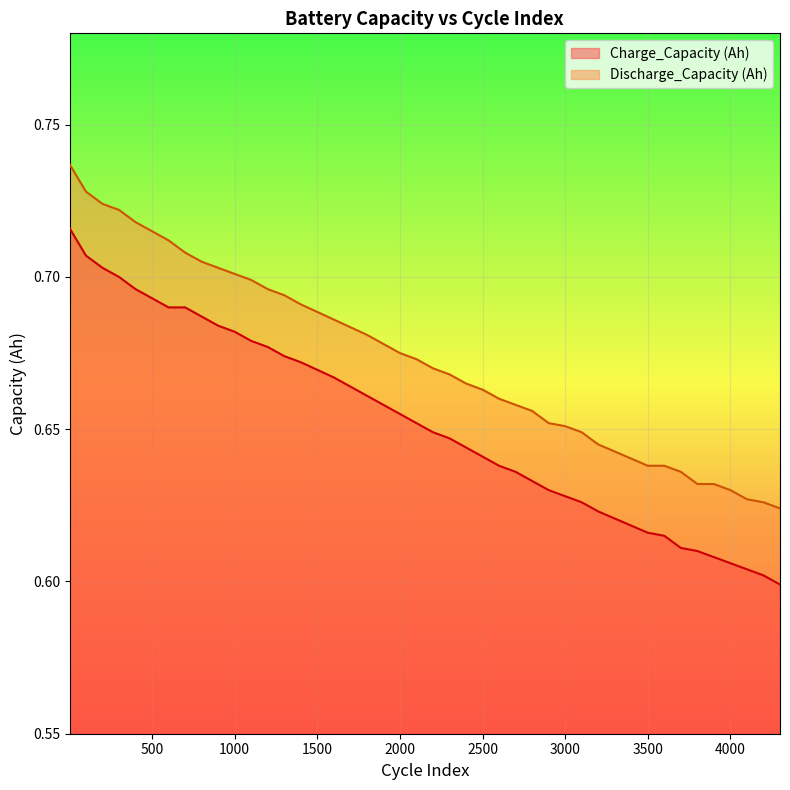

What is the difference between the maximum and minimum values in the Charge_Capacity (Ah) series?

0.1